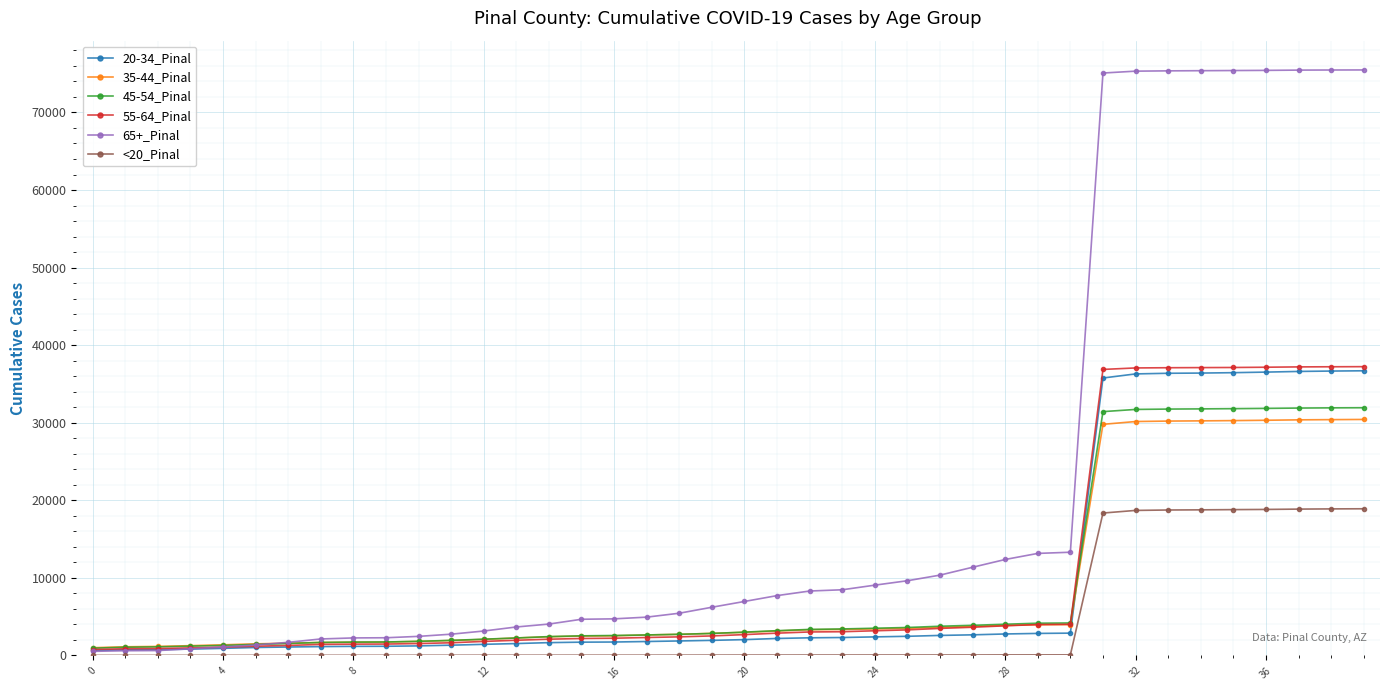

Which series ends up on top after the final intersection of 45-54_Pinal and 55-64_Pinal?

55-64_Pinal